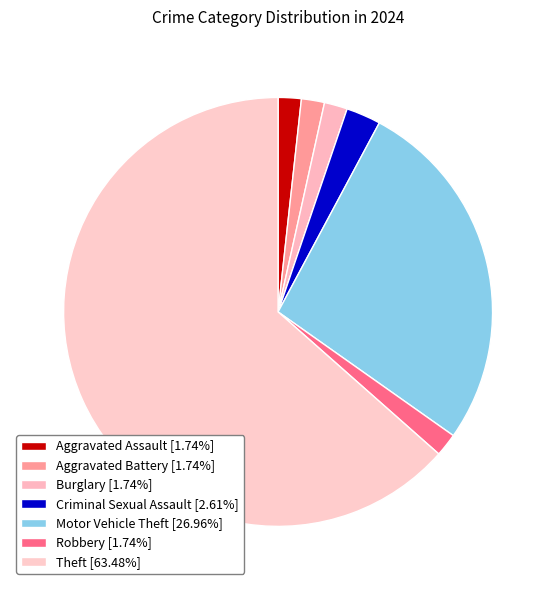

Count the number of slices in the pie.

7